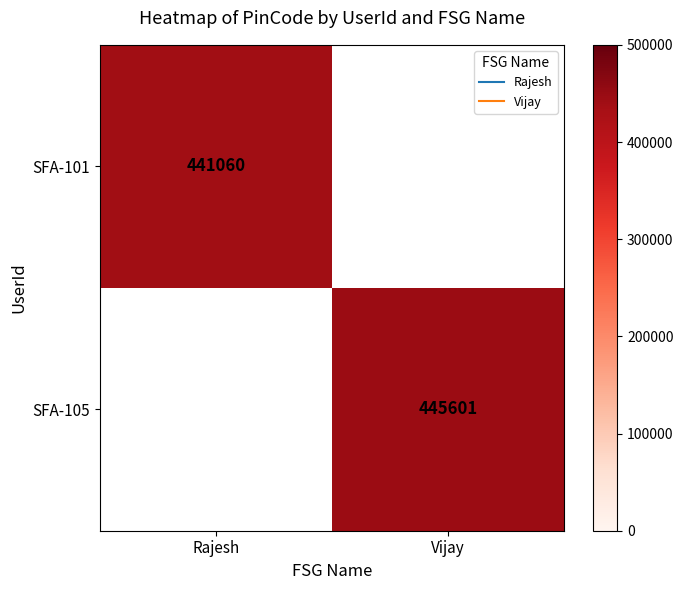

At which category is the sum across all series the highest?

Vijay